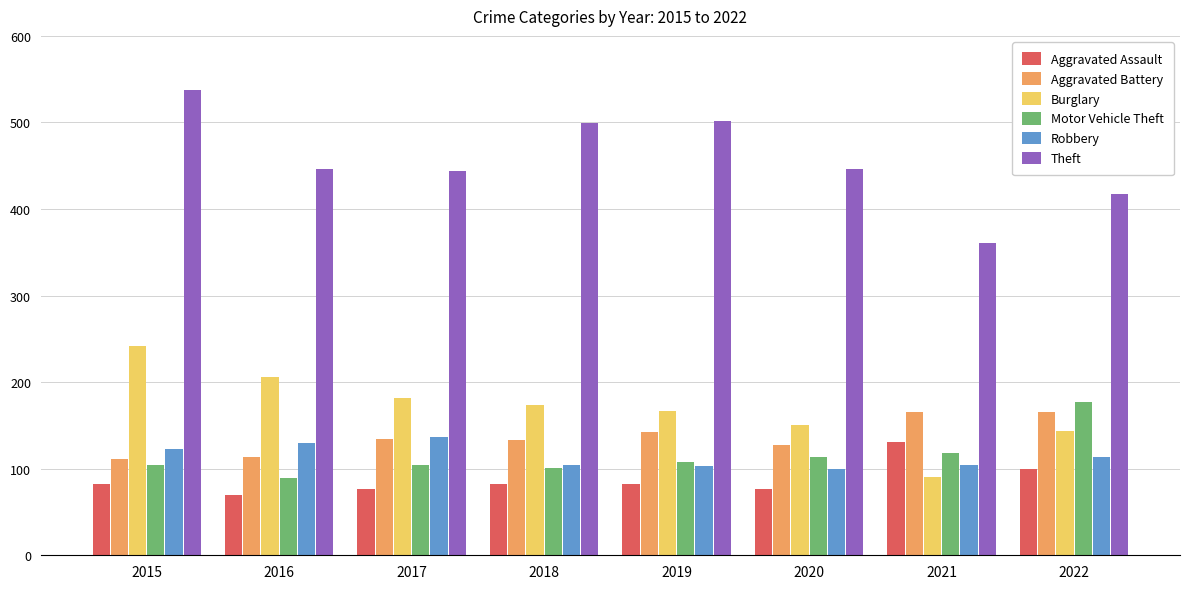

Are the bars horizontal?

No